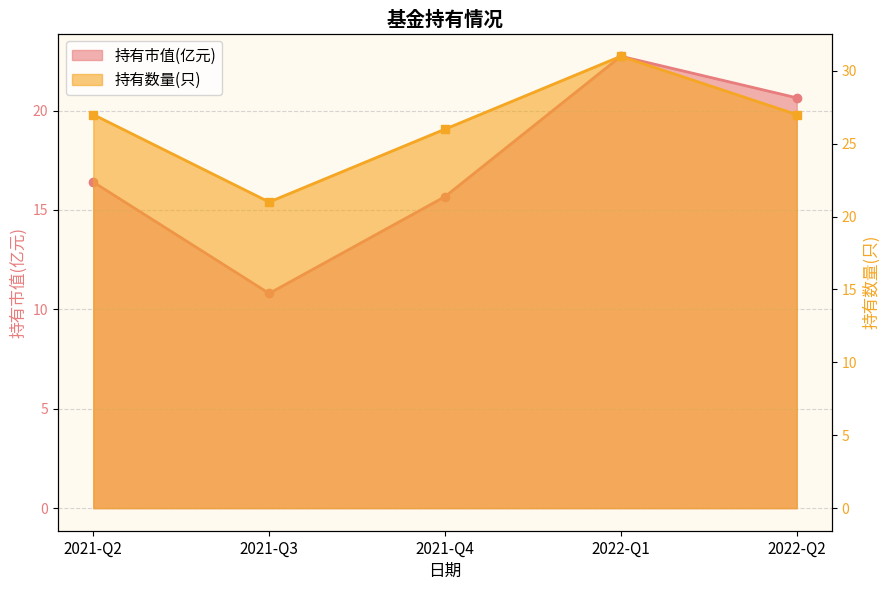

Which series changed the most between 2021-Q2 and 2022-Q1?

持有市值(亿元)